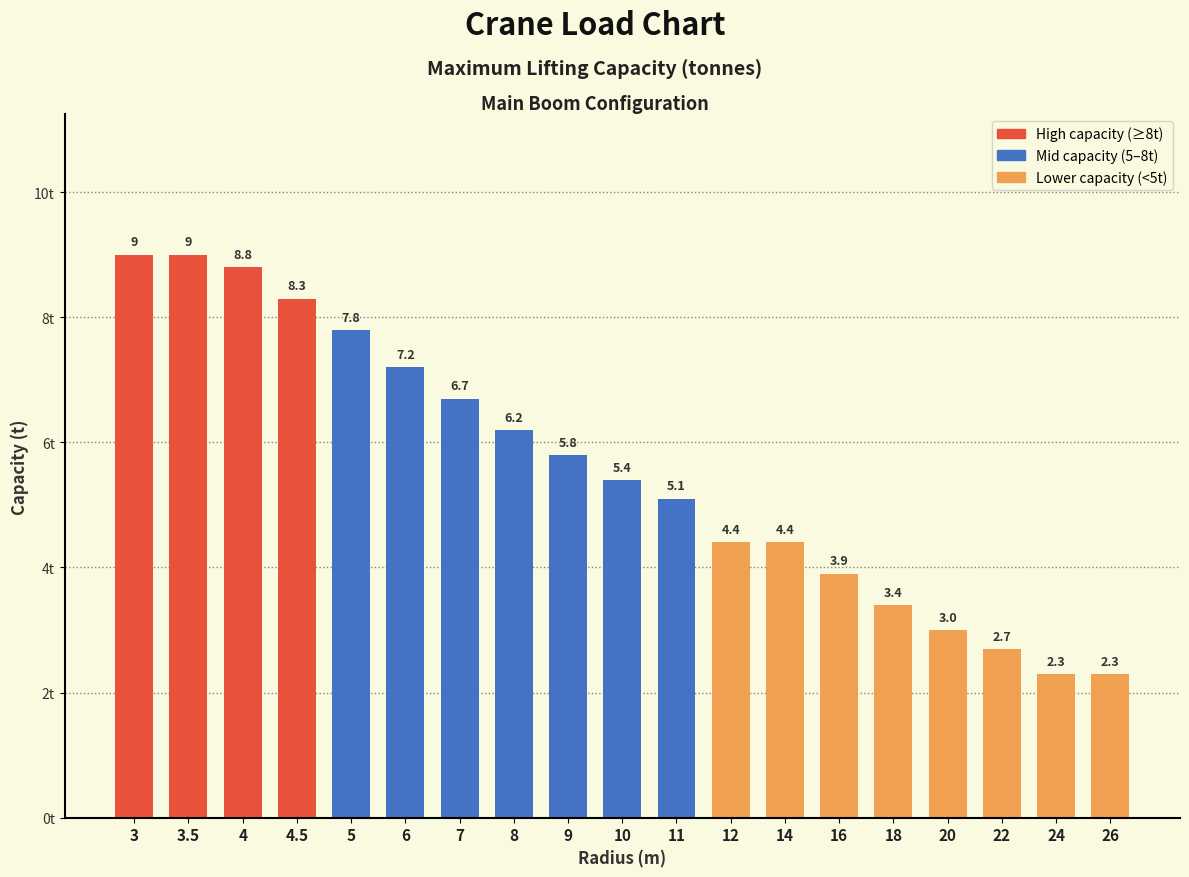

Reading left to right, what are all the values shown in this chart?

9.0	9.0	8.8	8.3	7.8	7.2	6.7	6.2	5.8	5.4	5.1	4.4	4.4	3.9	3.4	3.0	2.7	2.3	2.3